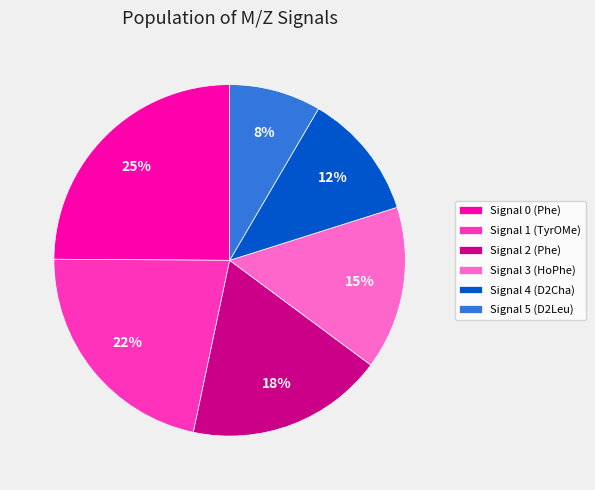

Is there any slice that represents more than half of the pie?

No